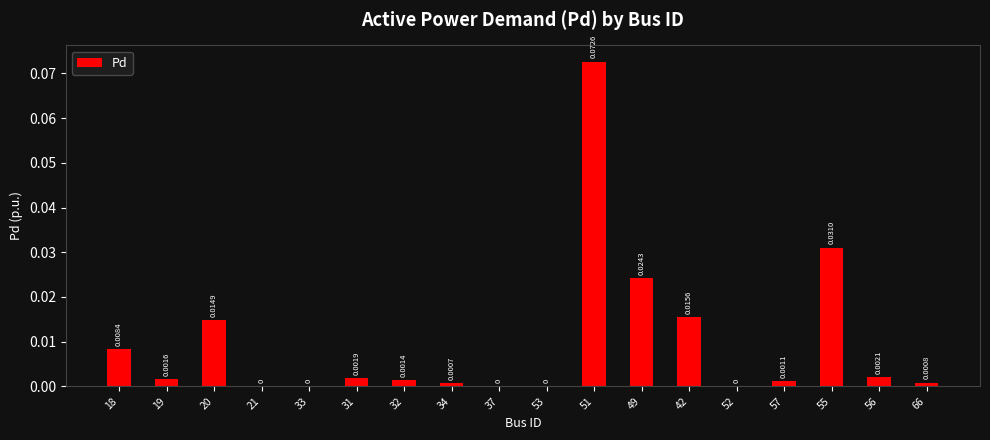

Which has a higher value, 32 or 42?

42